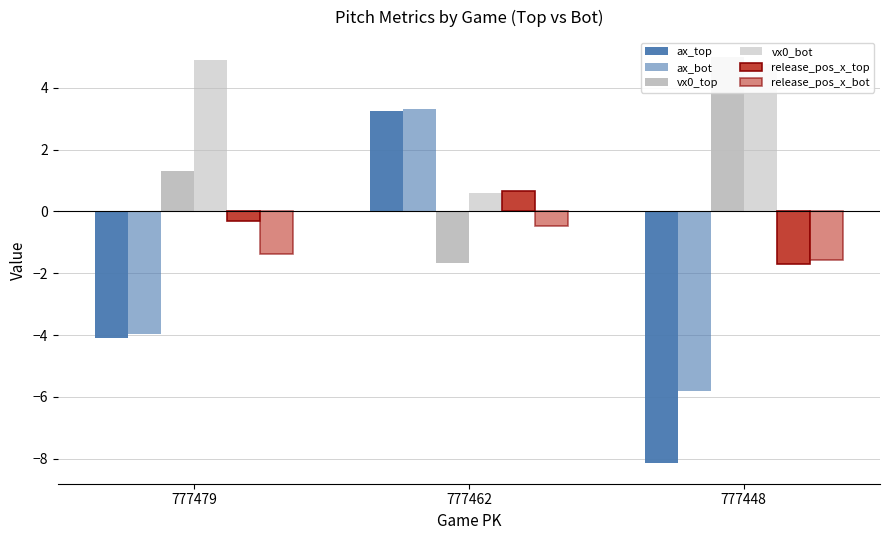

At which label does release_pos_x_bot reach its minimum?

777448